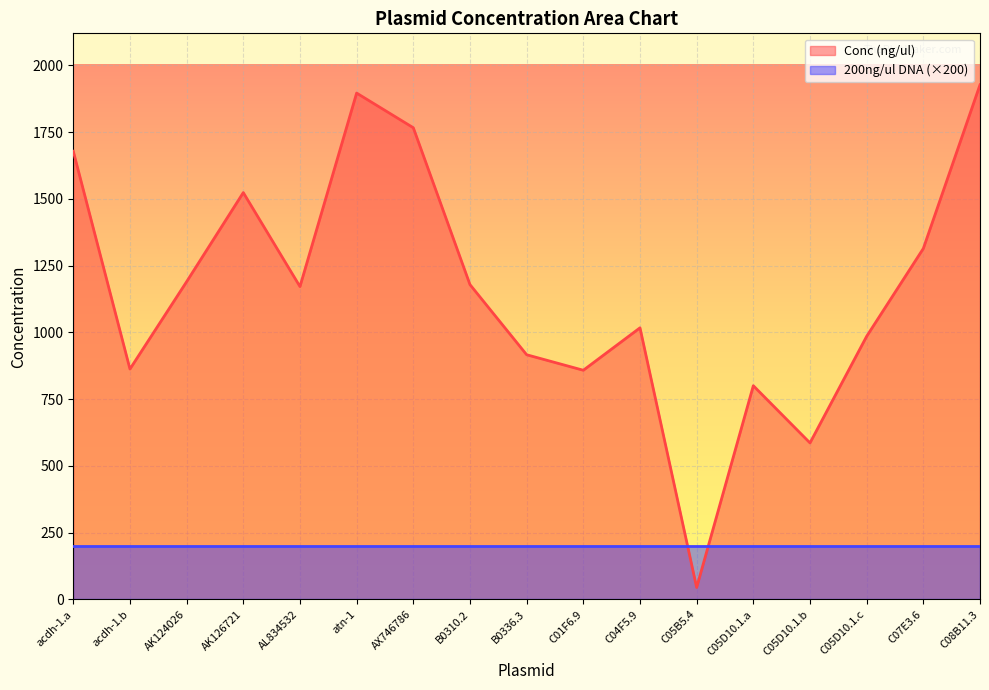

List the labels in order of value, smallest first.

C05B5.4, C05D10.1.b, C05D10.1.a, C01F6.9, acdh-1.b, B0336.3, C05D10.1.c, C04F5.9, AL834532, B0310.2, AK124026, C07E3.6, AK126721, acdh-1.a, AX746786, atn-1, C08B11.3